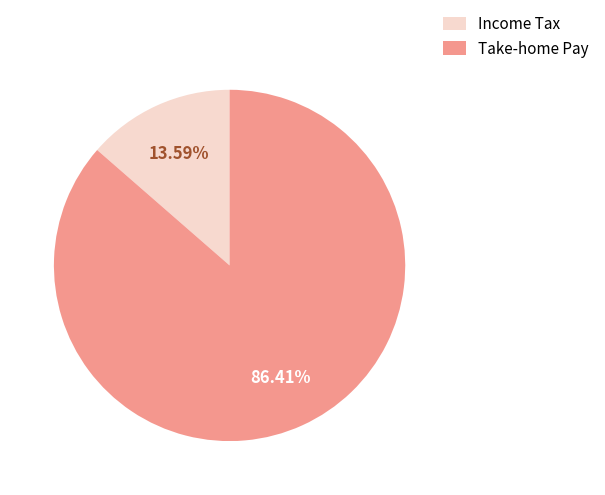

Which has a higher value, Income Tax or Take-home Pay?

Take-home Pay